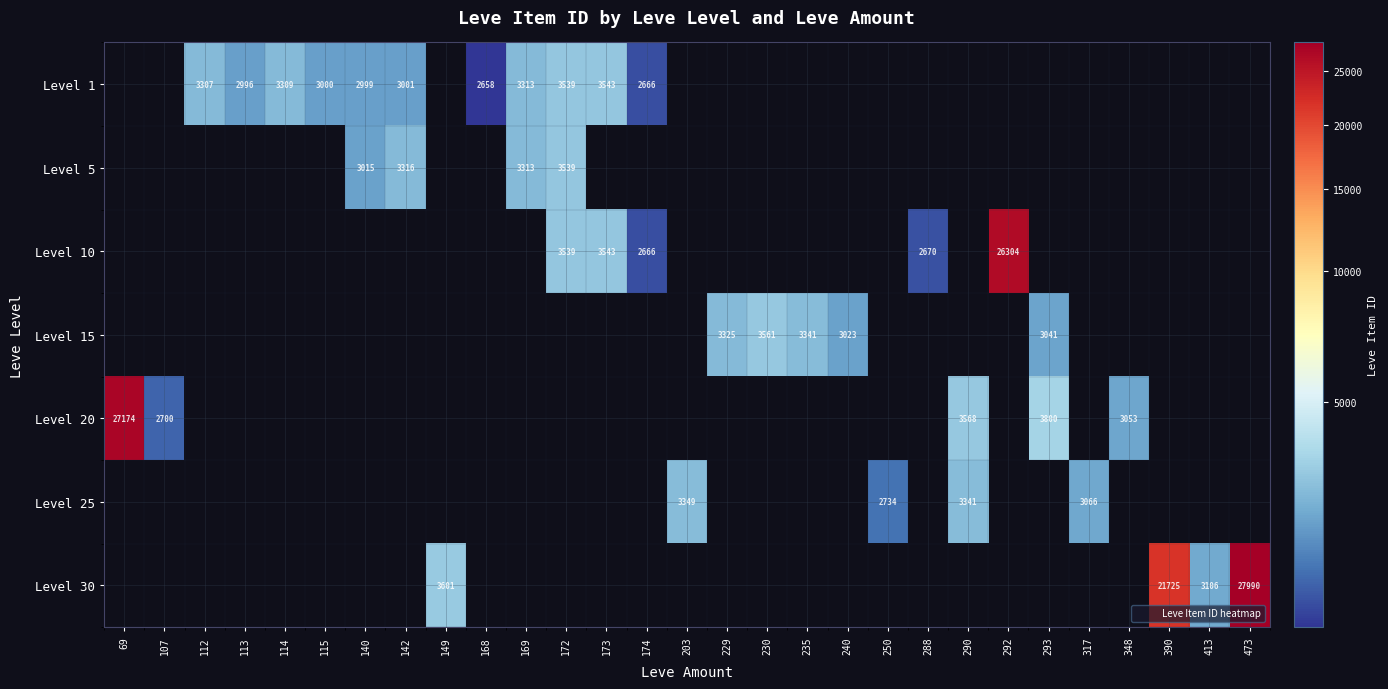

How many values in Level 20 are above zero?

5